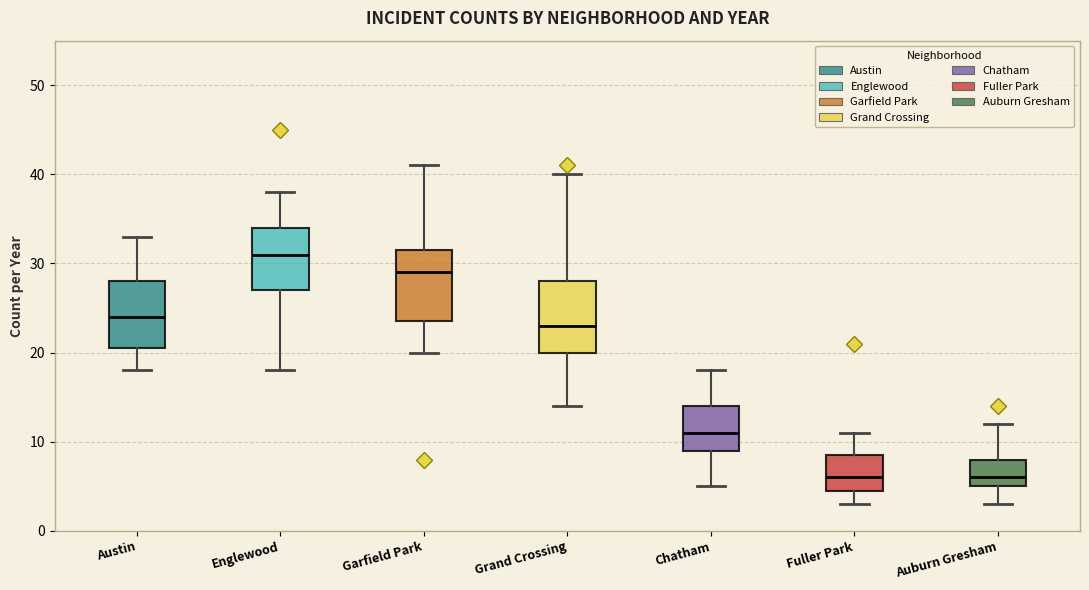

Reading left to right, transcribe this box plot: for each box, give where its median line is, the range the box spans, and where its two whiskers end, as read against the y-axis. The values are not printed on the chart, so give them approximately, as read against the axis.

Austin: median 24, box 21 to 28, whiskers 18 to 33
Englewood: median 31, box 27 to 34, whiskers 18 to 38
Garfield Park: median 29, box 24 to 32, whiskers 20 to 41
Grand Crossing: median 23, box 20 to 28, whiskers 14 to 40
Chatham: median 11, box 9 to 14, whiskers 5 to 18
Fuller Park: median 6, box 5 to 9, whiskers 3 to 11
Auburn Gresham: median 6, box 5 to 8, whiskers 3 to 12